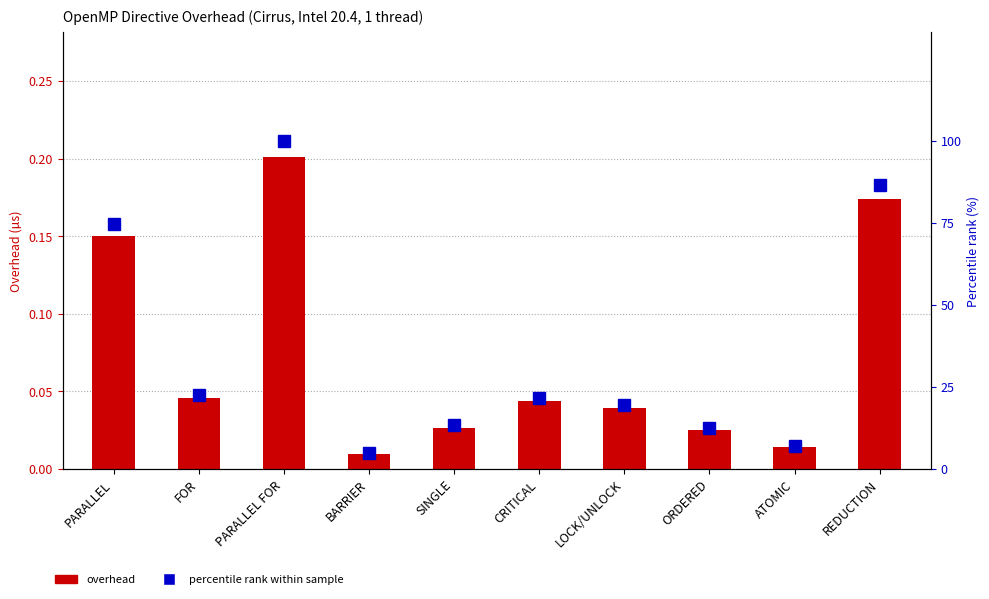

At which category is the sum across all series the highest?

PARALLEL FOR